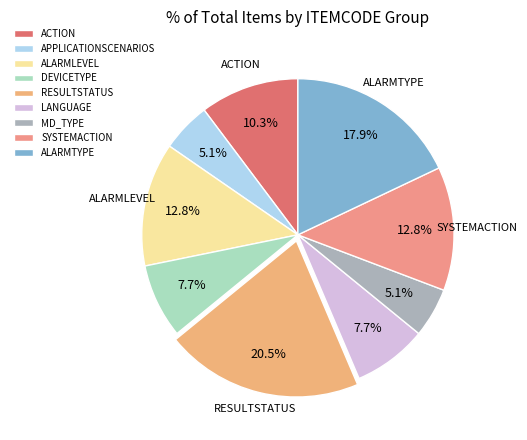

How many slices are in this pie chart?

9